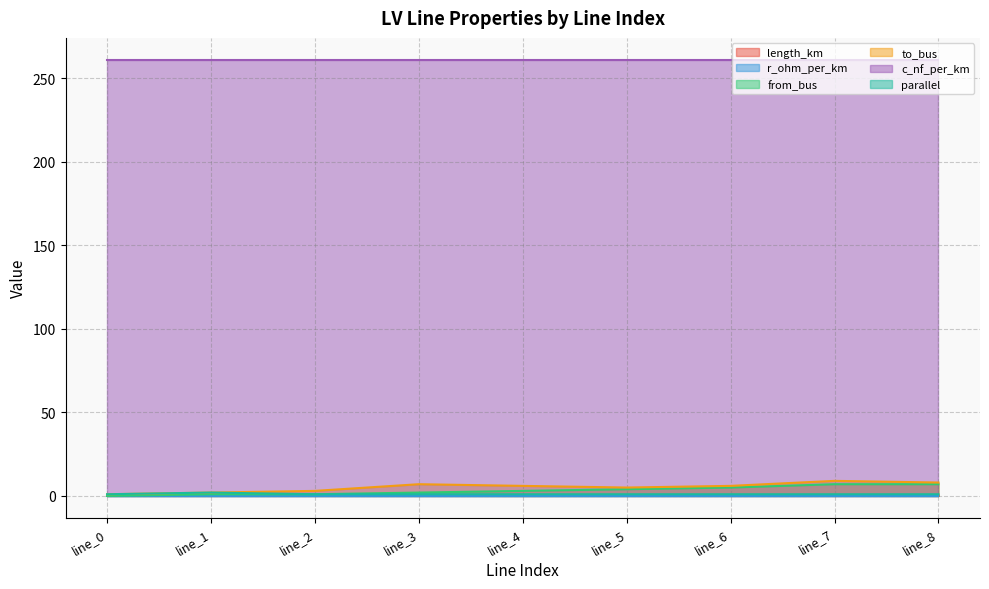

True or false: from_bus and parallel intersect in this chart.

False